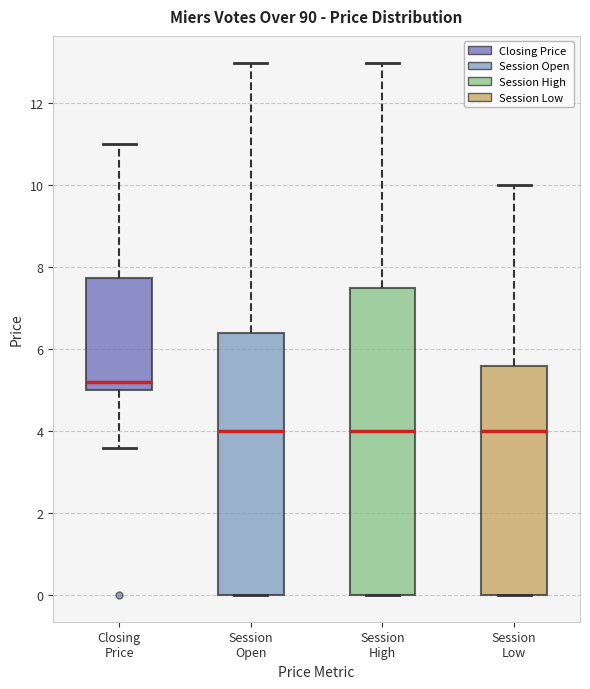

Where does the upper whisker of the box for Session High end on the y-axis? The values are not printed on the chart, so give them approximately, as read against the axis.

13.0